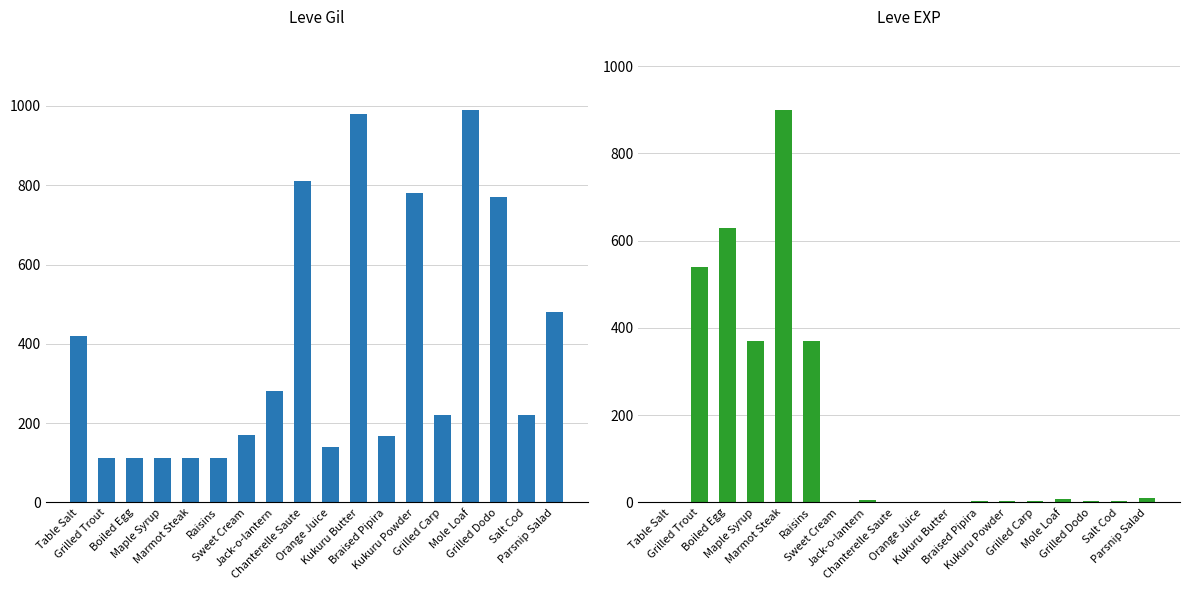

How many groups of bars are there?

18